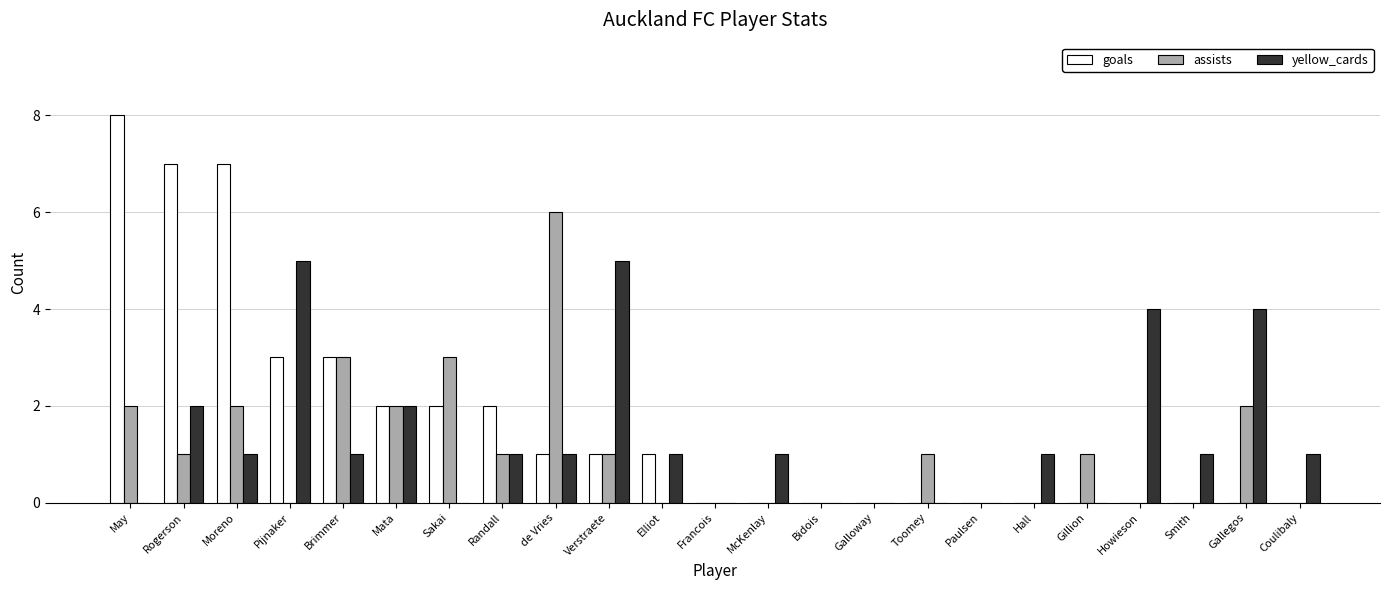

What is the sum of the yellow_cards values at Bidois and Verstraete?

5